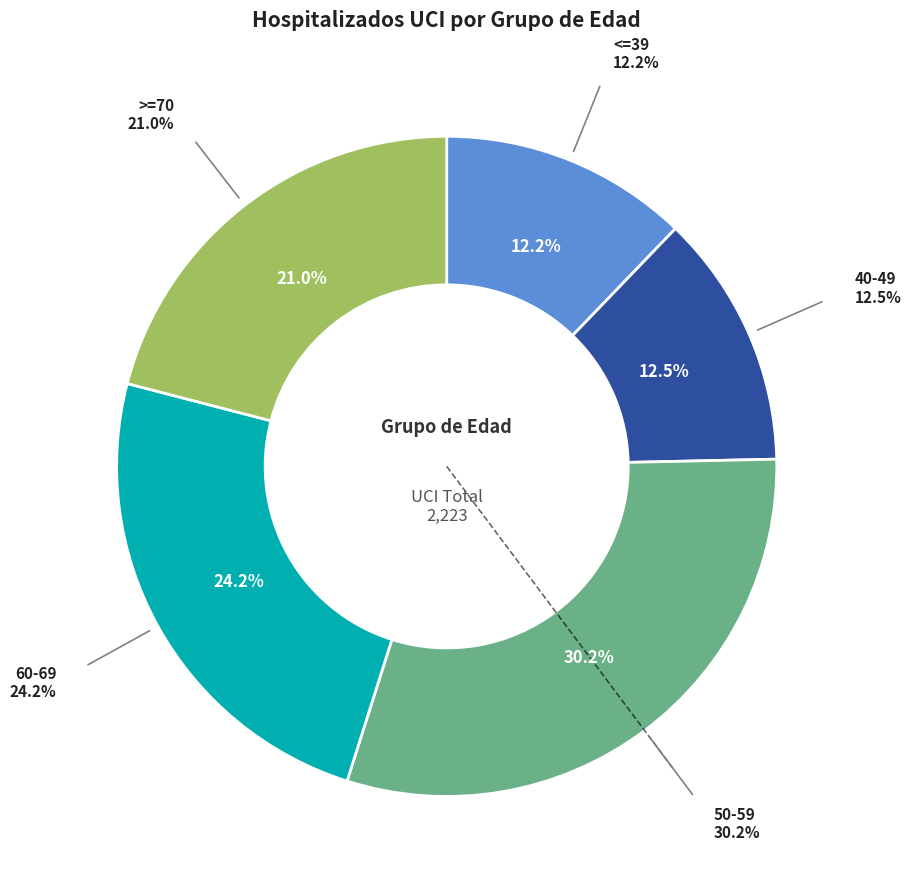

Between 39 and 30, which is larger?

39